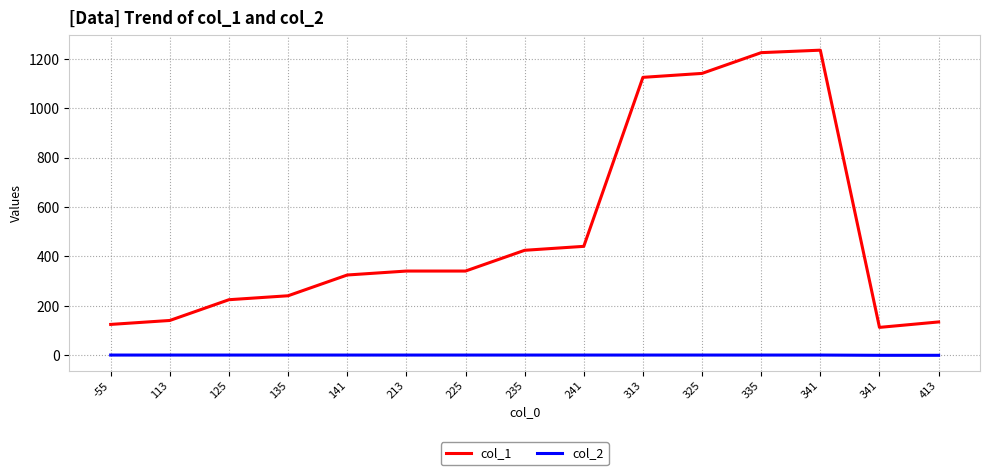

Read the col_1 value at -55, to the nearest 100.

100